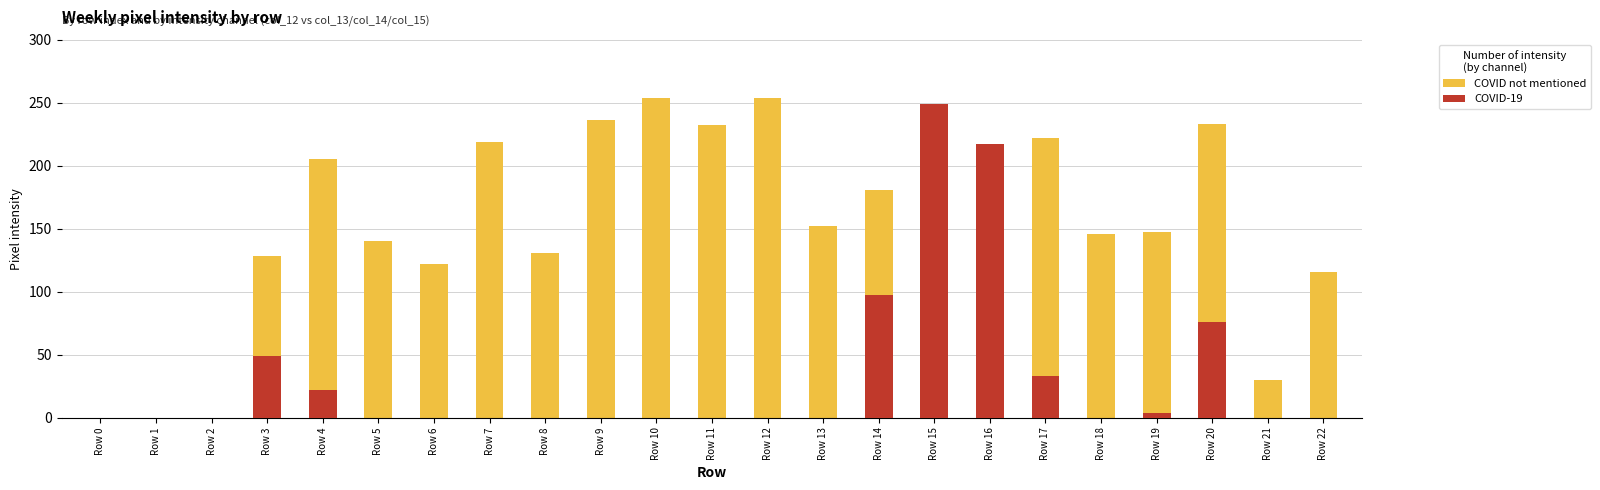

Reading left to right, extract all data points from this chart.

COVID not mentioned: 0	0	0	128	205	140	122	219	131	236	254	232	254	152	181	205	43	222	146	147	233	30	116
COVID-19: 0	0	0	49	22	0	0	0	0	0	0	0	0	0	97	249	217	33	0	4	76	0	0